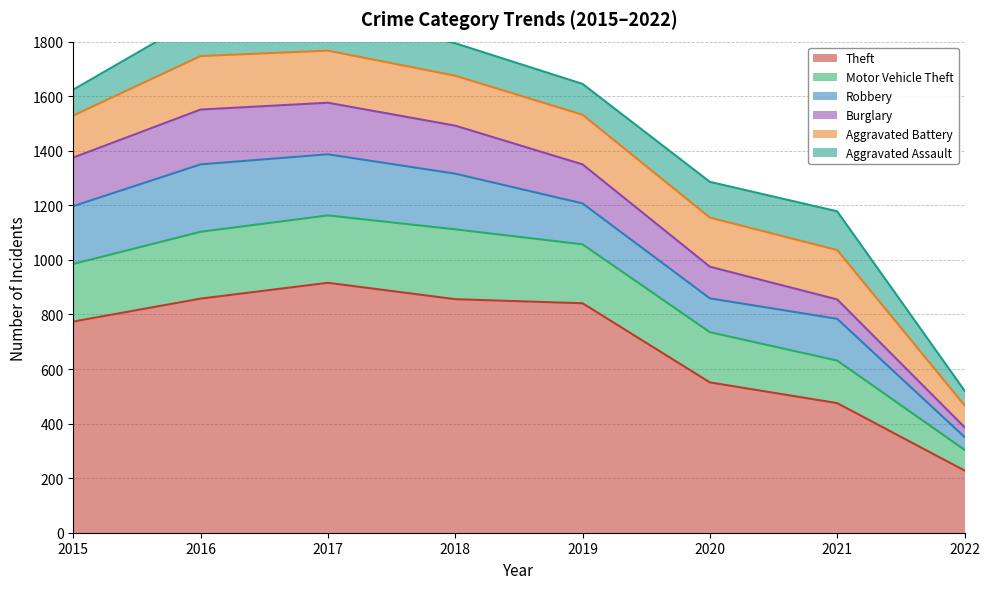

The value of Burglary at 2020 is 116. True or false?

True